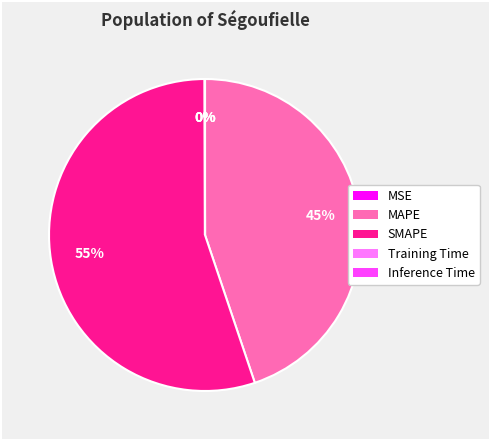

To the nearest percent, what is the average slice percentage?

20%